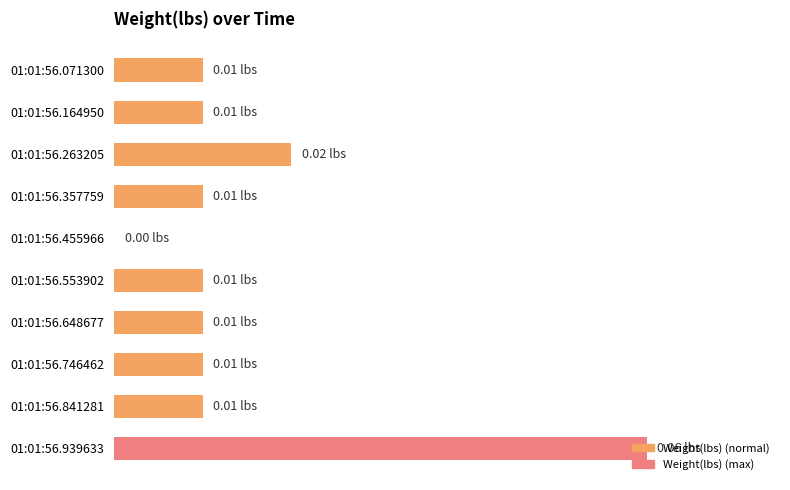

Are the bars horizontal?

Yes